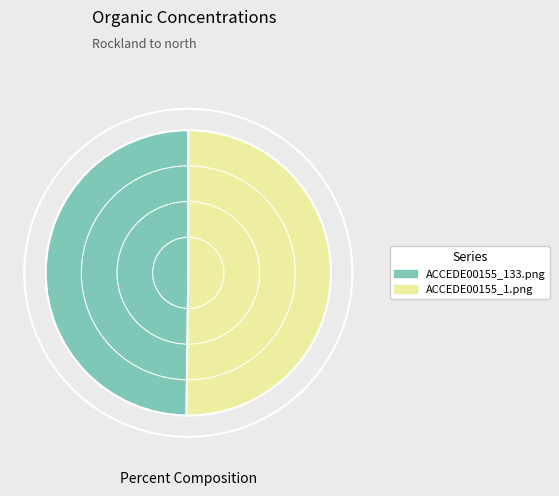

Combined, do ACCEDE00155_1.png and ACCEDE00155_133.png account for over 50%?

Yes